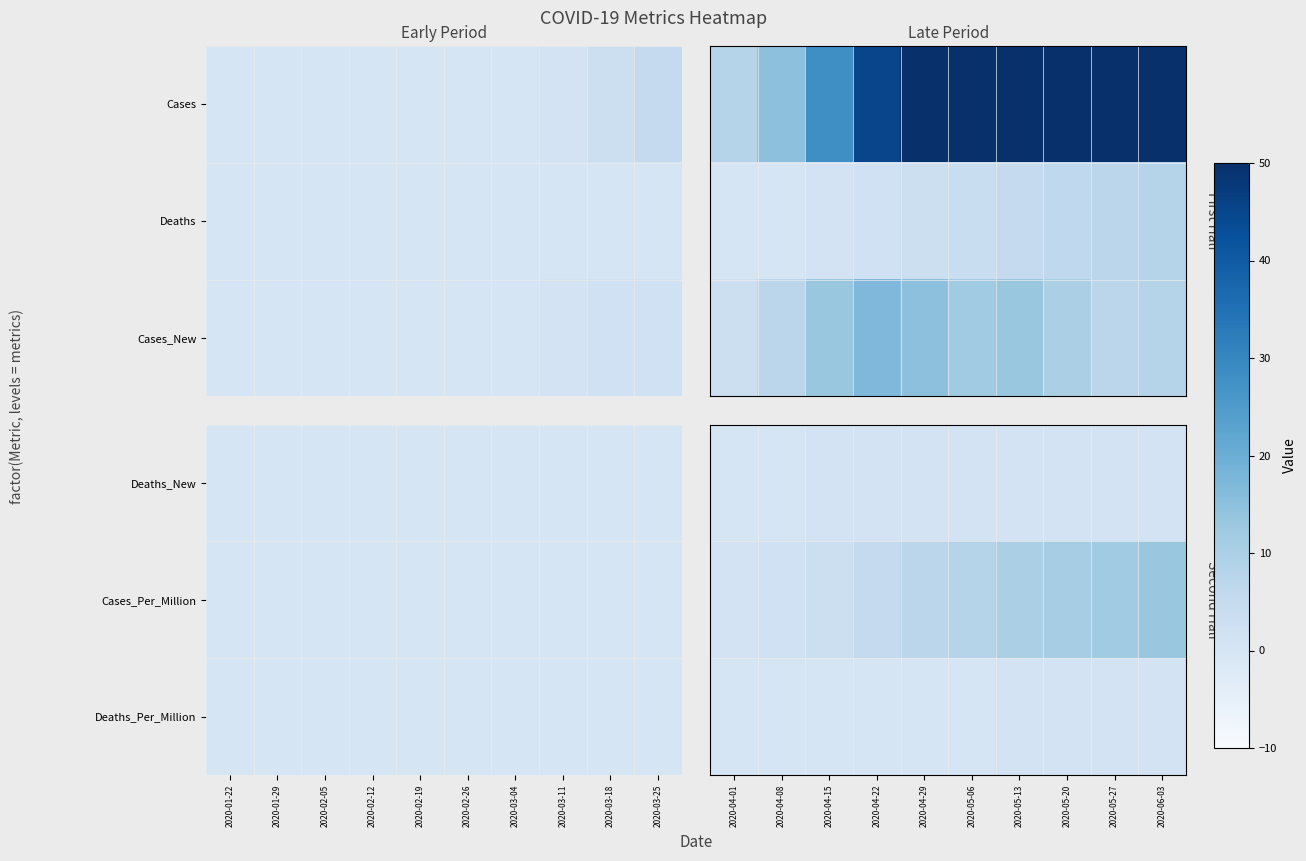

Is it true that Deaths_New equals 0 at 2020-04-01?

False